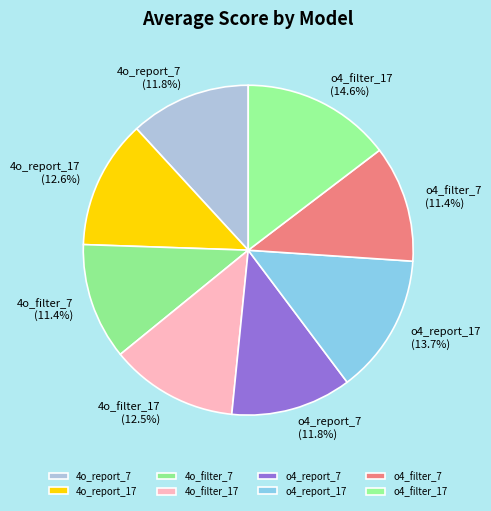

What percentage is the o4_report_7 slice, to the nearest percent?

12%